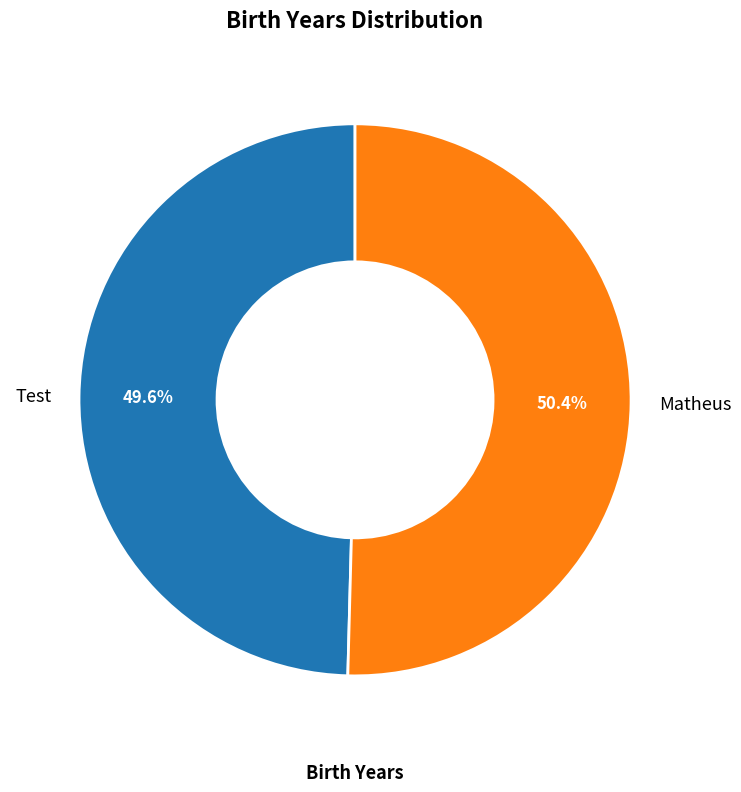

Approximately how many times larger is the value at Matheus compared to Test?

1.0